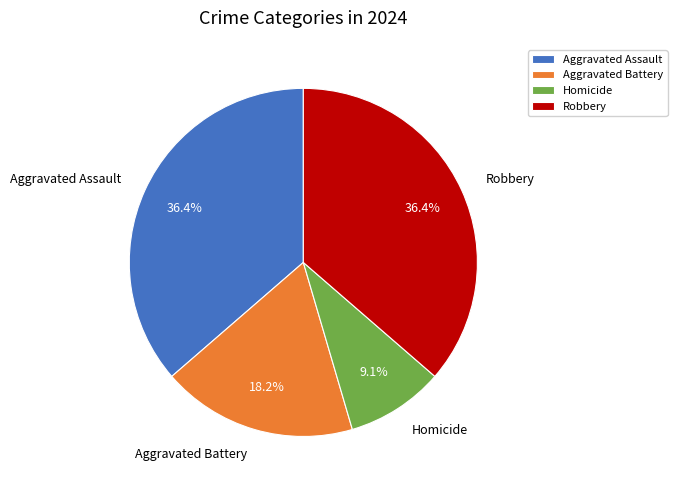

True or false: Homicide accounts for 1% of the total.

False